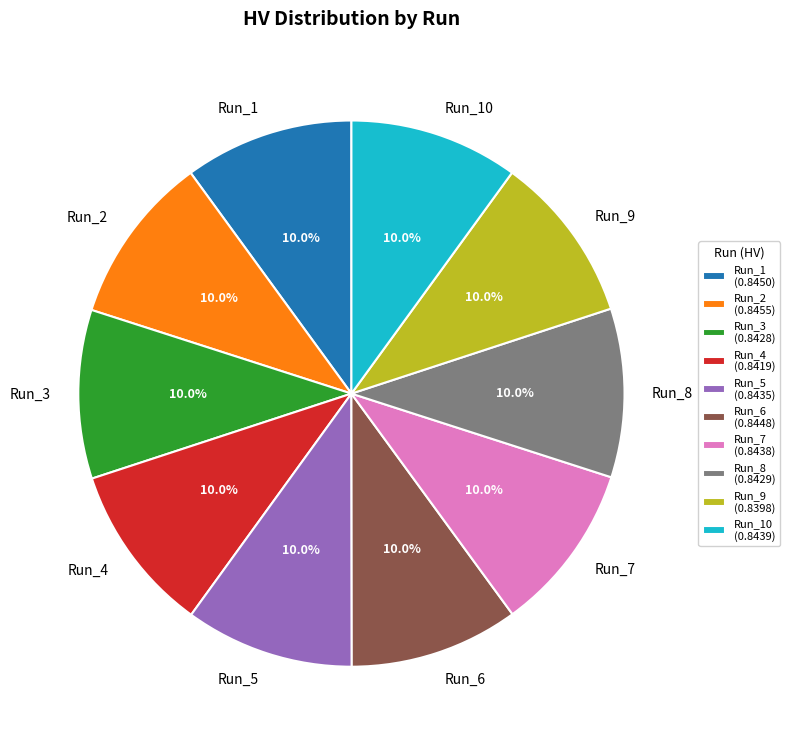

To the nearest percent, what is the average slice percentage?

10%